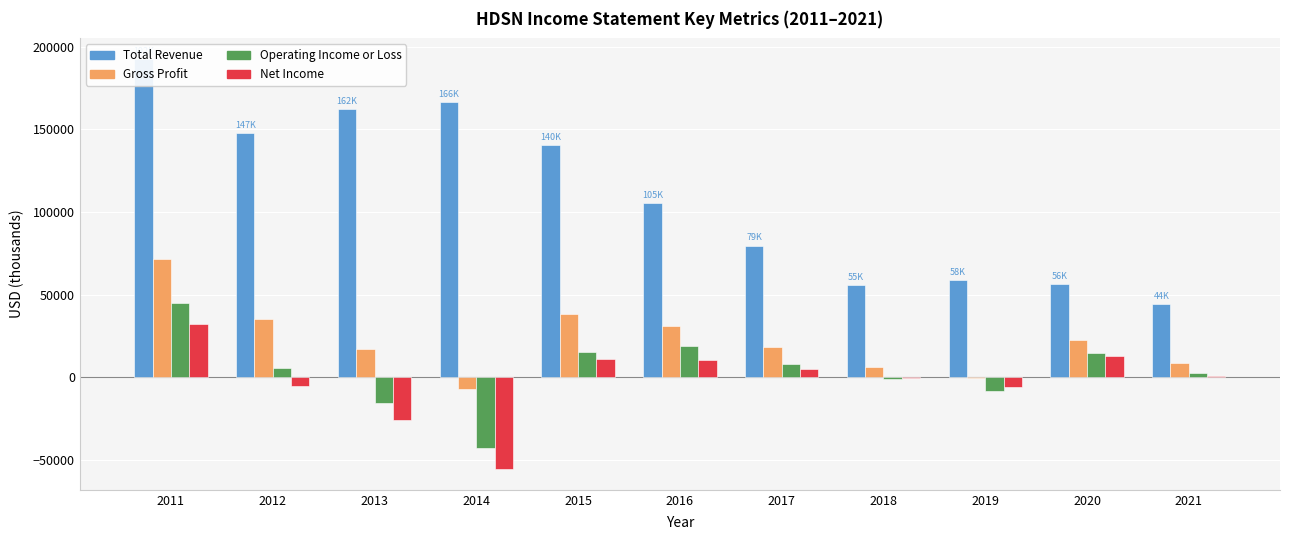

What is the sum of the Operating Income or Loss values at 2013 and 2018?

-16800